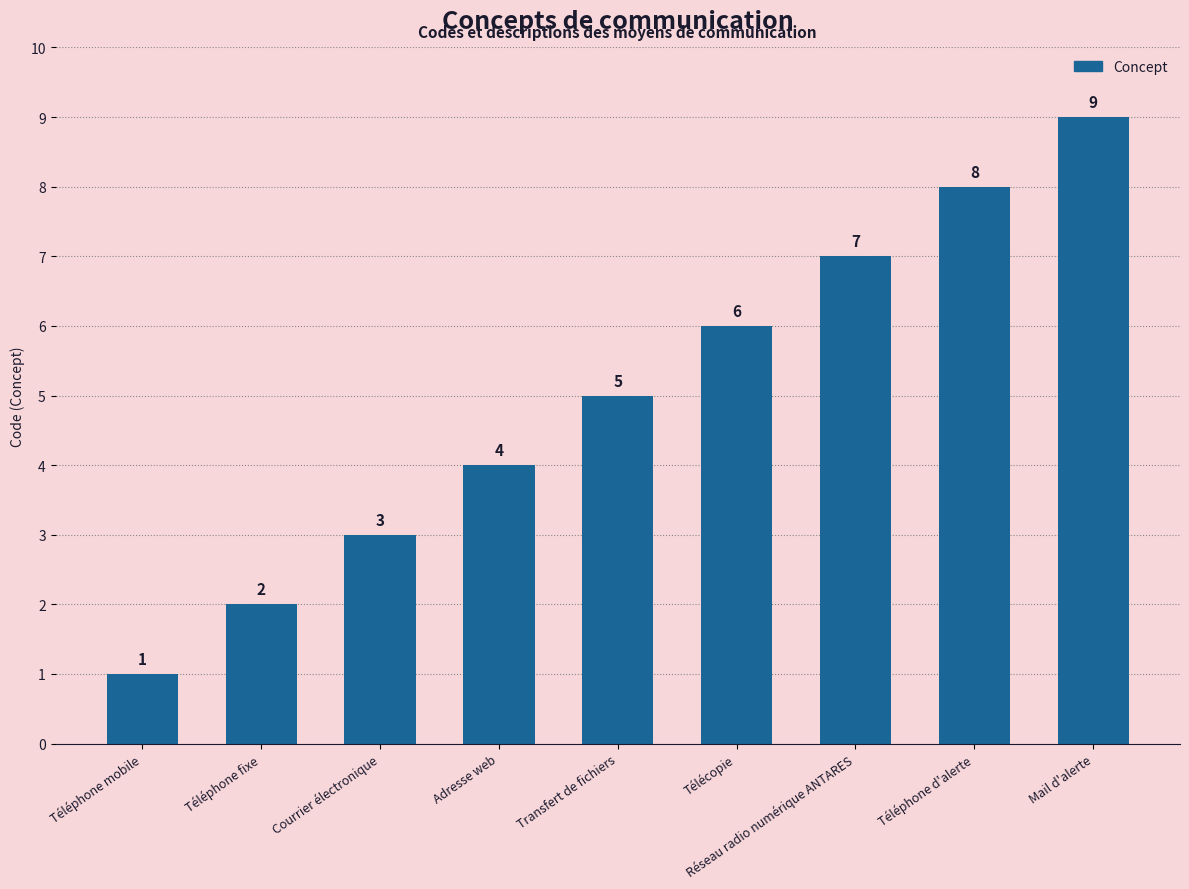

Where is the data nearest to the value 5?

Transfert de fichiers